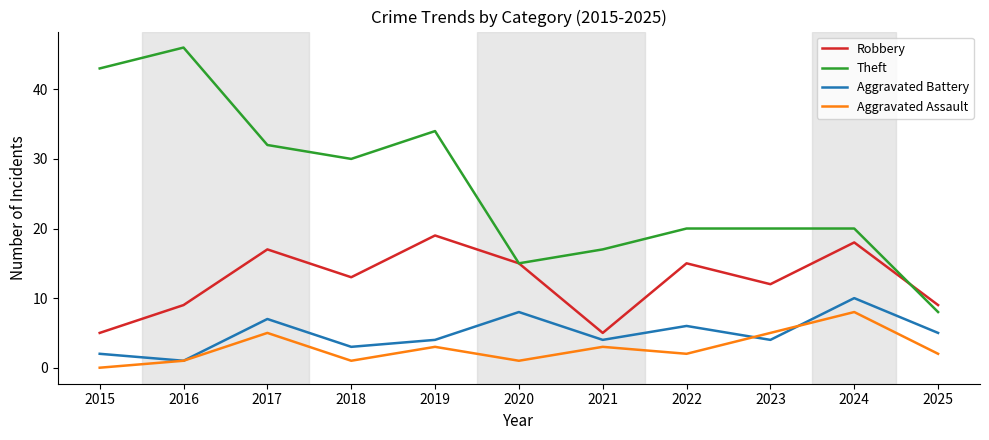

True or false: Robbery and Aggravated Assault intersect in this chart.

False